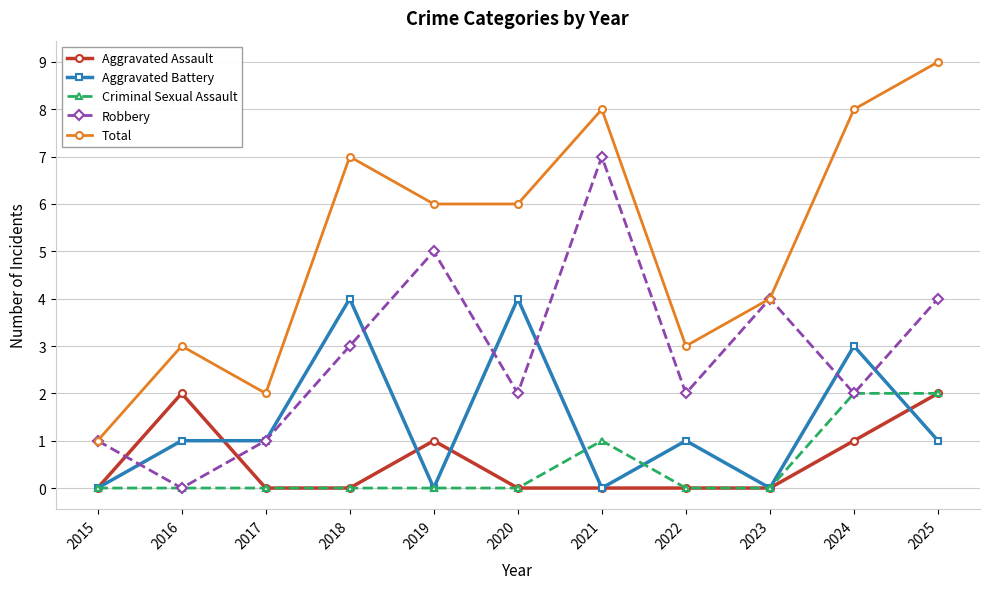

What is the value of the Aggravated Assault point at the 11th from the left?

2